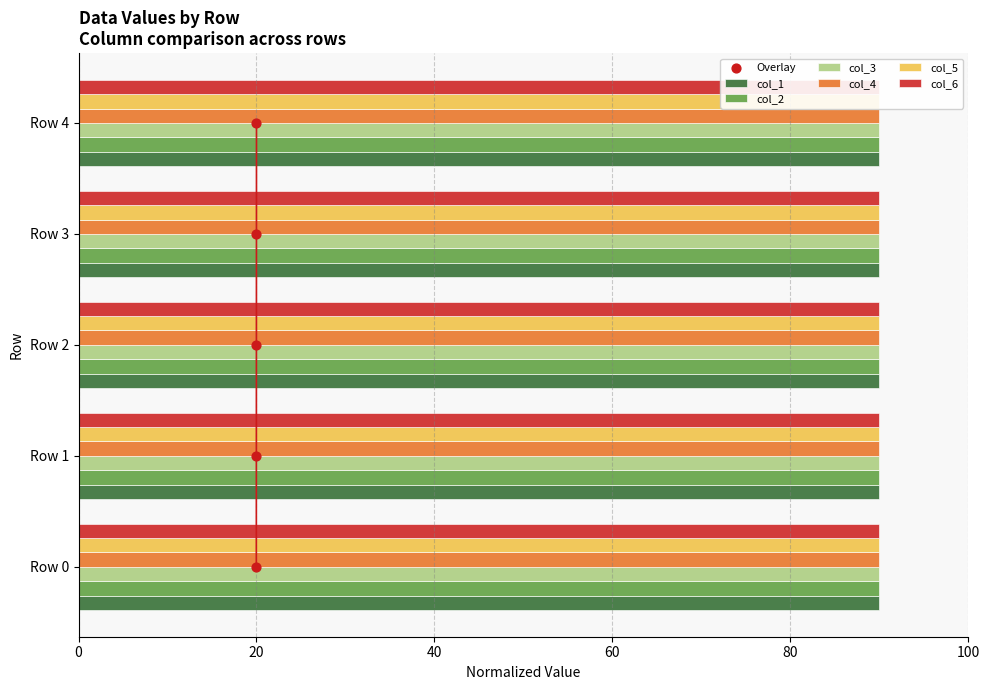

What is the total value across all series at Row 1?

539.6